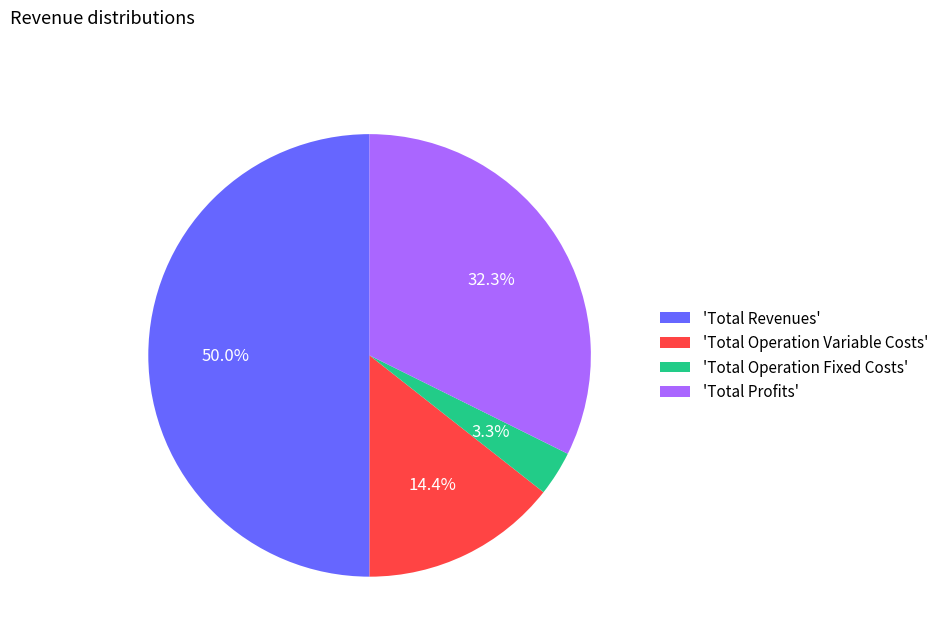

Combined, what portion of the pie is 'Total Profits' and 'Total Operation Variable Costs'?

46.7%